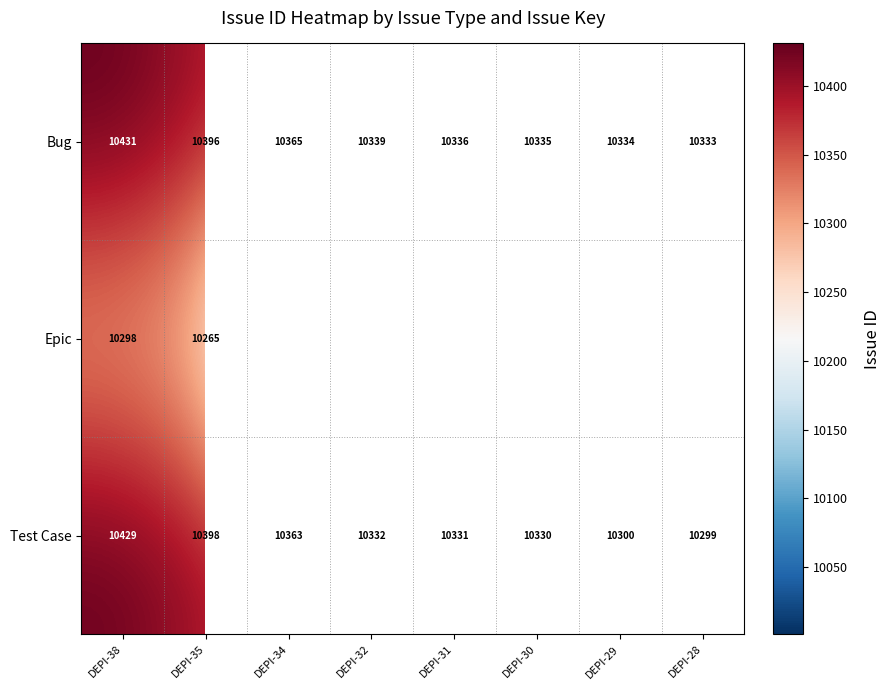

Is the value of Epic at DEPI-35 greater than the value of Test Case at DEPI-35?

No